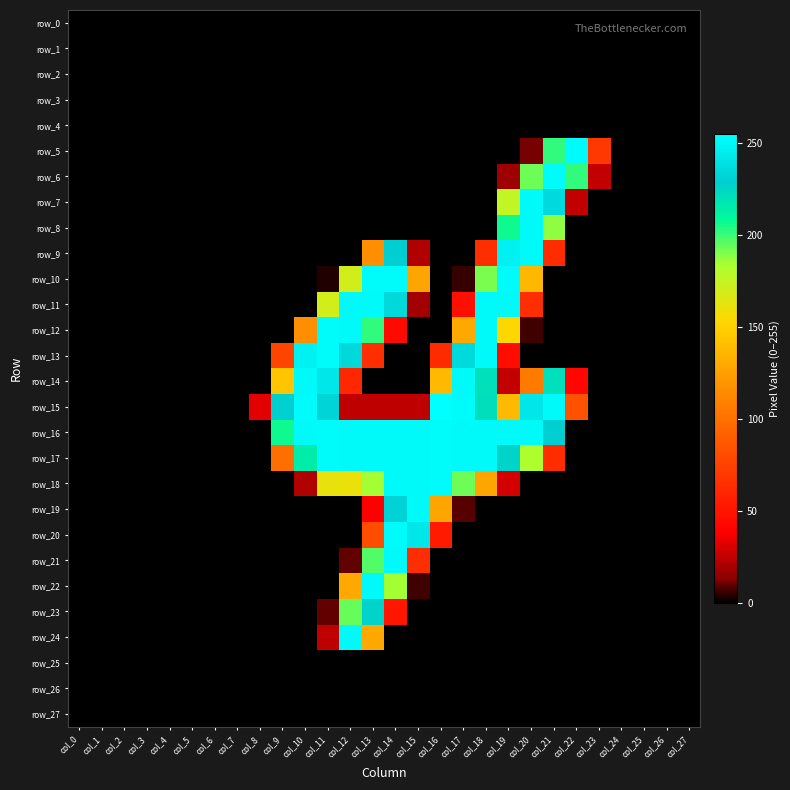

Reading left to right, transcribe all the data shown in this chart.

row_0: col_0=0	col_1=0	col_2=0	col_3=0	col_4=0	col_5=0	col_6=0	col_7=0	col_8=0	col_9=0	col_10=0	col_11=0	col_12=0	col_13=0	col_14=0	col_15=0	col_16=0	col_17=0	col_18=0	col_19=0	col_20=0	col_21=0	col_22=0	col_23=0	col_24=0	col_25=0	col_26=0	col_27=0
row_1: col_0=0	col_1=0	col_2=0	col_3=0	col_4=0	col_5=0	col_6=0	col_7=0	col_8=0	col_9=0	col_10=0	col_11=0	col_12=0	col_13=0	col_14=0	col_15=0	col_16=0	col_17=0	col_18=0	col_19=0	col_20=0	col_21=0	col_22=0	col_23=0	col_24=0	col_25=0	col_26=0	col_27=0
row_2: col_0=0	col_1=0	col_2=0	col_3=0	col_4=0	col_5=0	col_6=0	col_7=0	col_8=0	col_9=0	col_10=0	col_11=0	col_12=0	col_13=0	col_14=0	col_15=0	col_16=0	col_17=0	col_18=0	col_19=0	col_20=0	col_21=0	col_22=0	col_23=0	col_24=0	col_25=0	col_26=0	col_27=0
row_3: col_0=0	col_1=0	col_2=0	col_3=0	col_4=0	col_5=0	col_6=0	col_7=0	col_8=0	col_9=0	col_10=0	col_11=0	col_12=0	col_13=0	col_14=0	col_15=0	col_16=0	col_17=0	col_18=0	col_19=0	col_20=0	col_21=0	col_22=0	col_23=0	col_24=0	col_25=0	col_26=0	col_27=0
row_4: col_0=0	col_1=0	col_2=0	col_3=0	col_4=0	col_5=0	col_6=0	col_7=0	col_8=0	col_9=0	col_10=0	col_11=0	col_12=0	col_13=0	col_14=0	col_15=0	col_16=0	col_17=0	col_18=0	col_19=0	col_20=0	col_21=0	col_22=0	col_23=0	col_24=0	col_25=0	col_26=0	col_27=0
row_5: col_0=0	col_1=0	col_2=0	col_3=0	col_4=0	col_5=0	col_6=0	col_7=0	col_8=0	col_9=0	col_10=0	col_11=0	col_12=0	col_13=0	col_14=0	col_15=0	col_16=0	col_17=0	col_18=0	col_19=0	col_20=11	col_21=202	col_22=253	col_23=69	col_24=0	col_25=0	col_26=0	col_27=0
row_6: col_0=0	col_1=0	col_2=0	col_3=0	col_4=0	col_5=0	col_6=0	col_7=0	col_8=0	col_9=0	col_10=0	col_11=0	col_12=0	col_13=0	col_14=0	col_15=0	col_16=0	col_17=0	col_18=0	col_19=17	col_20=193	col_21=253	col_22=202	col_23=25	col_24=0	col_25=0	col_26=0	col_27=0
row_7: col_0=0	col_1=0	col_2=0	col_3=0	col_4=0	col_5=0	col_6=0	col_7=0	col_8=0	col_9=0	col_10=0	col_11=0	col_12=0	col_13=0	col_14=0	col_15=0	col_16=0	col_17=0	col_18=0	col_19=176	col_20=252	col_21=236	col_22=25	col_23=0	col_24=0	col_25=0	col_26=0	col_27=0
row_8: col_0=0	col_1=0	col_2=0	col_3=0	col_4=0	col_5=0	col_6=0	col_7=0	col_8=0	col_9=0	col_10=0	col_11=0	col_12=0	col_13=0	col_14=0	col_15=0	col_16=0	col_17=0	col_18=0	col_19=207	col_20=252	col_21=188	col_22=0	col_23=0	col_24=0	col_25=0	col_26=0	col_27=0
row_9: col_0=0	col_1=0	col_2=0	col_3=0	col_4=0	col_5=0	col_6=0	col_7=0	col_8=0	col_9=0	col_10=0	col_11=0	col_12=0	col_13=116	col_14=230	col_15=21	col_16=0	col_17=0	col_18=64	col_19=248	col_20=252	col_21=63	col_22=0	col_23=0	col_24=0	col_25=0	col_26=0	col_27=0
row_10: col_0=0	col_1=0	col_2=0	col_3=0	col_4=0	col_5=0	col_6=0	col_7=0	col_8=0	col_9=0	col_10=0	col_11=3	col_12=170	col_13=253	col_14=253	col_15=128	col_16=0	col_17=5	col_18=191	col_19=253	col_20=137	col_21=0	col_22=0	col_23=0	col_24=0	col_25=0	col_26=0	col_27=0
row_11: col_0=0	col_1=0	col_2=0	col_3=0	col_4=0	col_5=0	col_6=0	col_7=0	col_8=0	col_9=0	col_10=0	col_11=170	col_12=252	col_13=252	col_14=235	col_15=18	col_16=0	col_17=47	col_18=252	col_19=252	col_20=64	col_21=0	col_22=0	col_23=0	col_24=0	col_25=0	col_26=0	col_27=0
row_12: col_0=0	col_1=0	col_2=0	col_3=0	col_4=0	col_5=0	col_6=0	col_7=0	col_8=0	col_9=0	col_10=116	col_11=253	col_12=252	col_13=202	col_14=44	col_15=0	col_16=0	col_17=130	col_18=252	col_19=153	col_20=6	col_21=0	col_22=0	col_23=0	col_24=0	col_25=0	col_26=0	col_27=0
row_13: col_0=0	col_1=0	col_2=0	col_3=0	col_4=0	col_5=0	col_6=0	col_7=0	col_8=0	col_9=76	col_10=248	col_11=253	col_12=235	col_13=64	col_14=0	col_15=0	col_16=62	col_17=236	col_18=252	col_19=45	col_20=0	col_21=0	col_22=0	col_23=0	col_24=0	col_25=0	col_26=0	col_27=0
row_14: col_0=0	col_1=0	col_2=0	col_3=0	col_4=0	col_5=0	col_6=0	col_7=0	col_8=0	col_9=144	col_10=252	col_11=243	col_12=60	col_13=0	col_14=0	col_15=0	col_16=138	col_17=252	col_18=221	col_19=25	col_20=106	col_21=221	col_22=42	col_23=0	col_24=0	col_25=0	col_26=0	col_27=0
row_15: col_0=0	col_1=0	col_2=0	col_3=0	col_4=0	col_5=0	col_6=0	col_7=0	col_8=32	col_9=229	col_10=253	col_11=233	col_12=24	col_13=24	col_14=24	col_15=24	col_16=255	col_17=253	col_18=222	col_19=138	col_20=243	col_21=252	col_22=84	col_23=0	col_24=0	col_25=0	col_26=0	col_27=0
row_16: col_0=0	col_1=0	col_2=0	col_3=0	col_4=0	col_5=0	col_6=0	col_7=0	col_8=0	col_9=207	col_10=252	col_11=253	col_12=252	col_13=252	col_14=252	col_15=252	col_16=253	col_17=252	col_18=252	col_19=252	col_20=252	col_21=230	col_22=0	col_23=0	col_24=0	col_25=0	col_26=0	col_27=0
row_17: col_0=0	col_1=0	col_2=0	col_3=0	col_4=0	col_5=0	col_6=0	col_7=0	col_8=0	col_9=99	col_10=215	col_11=253	col_12=252	col_13=252	col_14=252	col_15=252	col_16=253	col_17=252	col_18=252	col_19=227	col_20=183	col_21=63	col_22=0	col_23=0	col_24=0	col_25=0	col_26=0	col_27=0
row_18: col_0=0	col_1=0	col_2=0	col_3=0	col_4=0	col_5=0	col_6=0	col_7=0	col_8=0	col_9=0	col_10=21	col_11=161	col_12=160	col_13=185	col_14=252	col_15=252	col_16=253	col_17=193	col_18=128	col_19=29	col_20=0	col_21=0	col_22=0	col_23=0	col_24=0	col_25=0	col_26=0	col_27=0
row_19: col_0=0	col_1=0	col_2=0	col_3=0	col_4=0	col_5=0	col_6=0	col_7=0	col_8=0	col_9=0	col_10=0	col_11=0	col_12=0	col_13=38	col_14=232	col_15=252	col_16=128	col_17=8	col_18=0	col_19=0	col_20=0	col_21=0	col_22=0	col_23=0	col_24=0	col_25=0	col_26=0	col_27=0
row_20: col_0=0	col_1=0	col_2=0	col_3=0	col_4=0	col_5=0	col_6=0	col_7=0	col_8=0	col_9=0	col_10=0	col_11=0	col_12=0	col_13=81	col_14=253	col_15=243	col_16=53	col_17=0	col_18=0	col_19=0	col_20=0	col_21=0	col_22=0	col_23=0	col_24=0	col_25=0	col_26=0	col_27=0
row_21: col_0=0	col_1=0	col_2=0	col_3=0	col_4=0	col_5=0	col_6=0	col_7=0	col_8=0	col_9=0	col_10=0	col_11=0	col_12=9	col_13=197	col_14=252	col_15=64	col_16=0	col_17=0	col_18=0	col_19=0	col_20=0	col_21=0	col_22=0	col_23=0	col_24=0	col_25=0	col_26=0	col_27=0
row_22: col_0=0	col_1=0	col_2=0	col_3=0	col_4=0	col_5=0	col_6=0	col_7=0	col_8=0	col_9=0	col_10=0	col_11=0	col_12=130	col_13=252	col_14=185	col_15=6	col_16=0	col_17=0	col_18=0	col_19=0	col_20=0	col_21=0	col_22=0	col_23=0	col_24=0	col_25=0	col_26=0	col_27=0
row_23: col_0=0	col_1=0	col_2=0	col_3=0	col_4=0	col_5=0	col_6=0	col_7=0	col_8=0	col_9=0	col_10=0	col_11=9	col_12=194	col_13=227	col_14=50	col_15=0	col_16=0	col_17=0	col_18=0	col_19=0	col_20=0	col_21=0	col_22=0	col_23=0	col_24=0	col_25=0	col_26=0	col_27=0
row_24: col_0=0	col_1=0	col_2=0	col_3=0	col_4=0	col_5=0	col_6=0	col_7=0	col_8=0	col_9=0	col_10=0	col_11=24	col_12=252	col_13=130	col_14=0	col_15=0	col_16=0	col_17=0	col_18=0	col_19=0	col_20=0	col_21=0	col_22=0	col_23=0	col_24=0	col_25=0	col_26=0	col_27=0
row_25: col_0=0	col_1=0	col_2=0	col_3=0	col_4=0	col_5=0	col_6=0	col_7=0	col_8=0	col_9=0	col_10=0	col_11=0	col_12=0	col_13=0	col_14=0	col_15=0	col_16=0	col_17=0	col_18=0	col_19=0	col_20=0	col_21=0	col_22=0	col_23=0	col_24=0	col_25=0	col_26=0	col_27=0
row_26: col_0=0	col_1=0	col_2=0	col_3=0	col_4=0	col_5=0	col_6=0	col_7=0	col_8=0	col_9=0	col_10=0	col_11=0	col_12=0	col_13=0	col_14=0	col_15=0	col_16=0	col_17=0	col_18=0	col_19=0	col_20=0	col_21=0	col_22=0	col_23=0	col_24=0	col_25=0	col_26=0	col_27=0
row_27: col_0=0	col_1=0	col_2=0	col_3=0	col_4=0	col_5=0	col_6=0	col_7=0	col_8=0	col_9=0	col_10=0	col_11=0	col_12=0	col_13=0	col_14=0	col_15=0	col_16=0	col_17=0	col_18=0	col_19=0	col_20=0	col_21=0	col_22=0	col_23=0	col_24=0	col_25=0	col_26=0	col_27=0